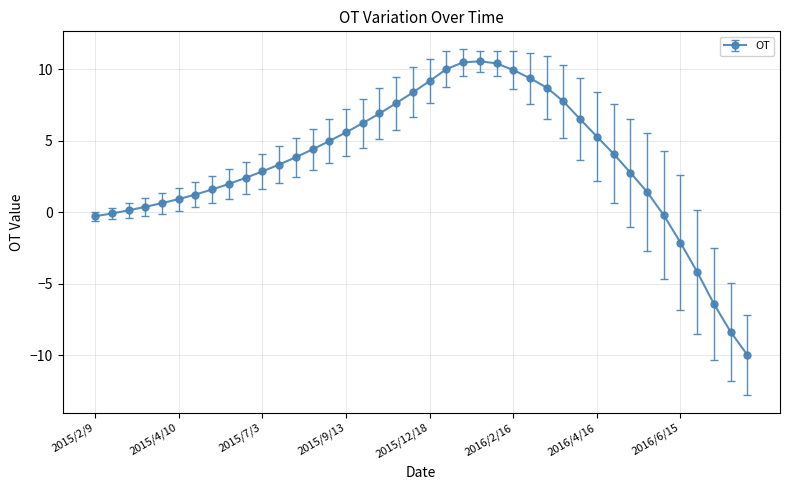

What is the smallest value displayed?

-10.0